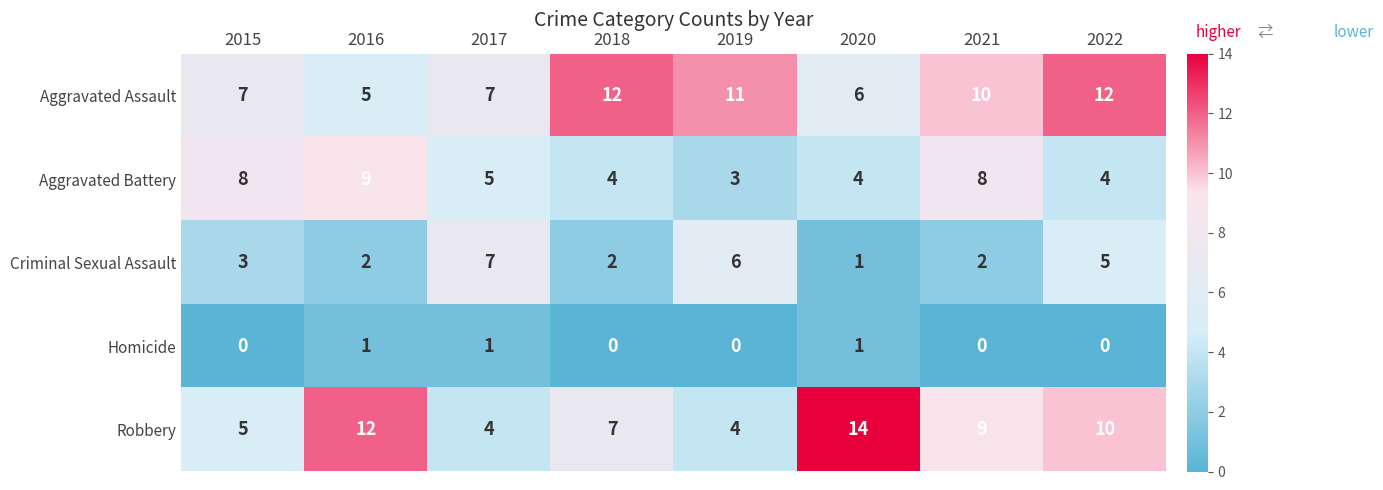

Which series has the largest total across all categories?

Aggravated Assault